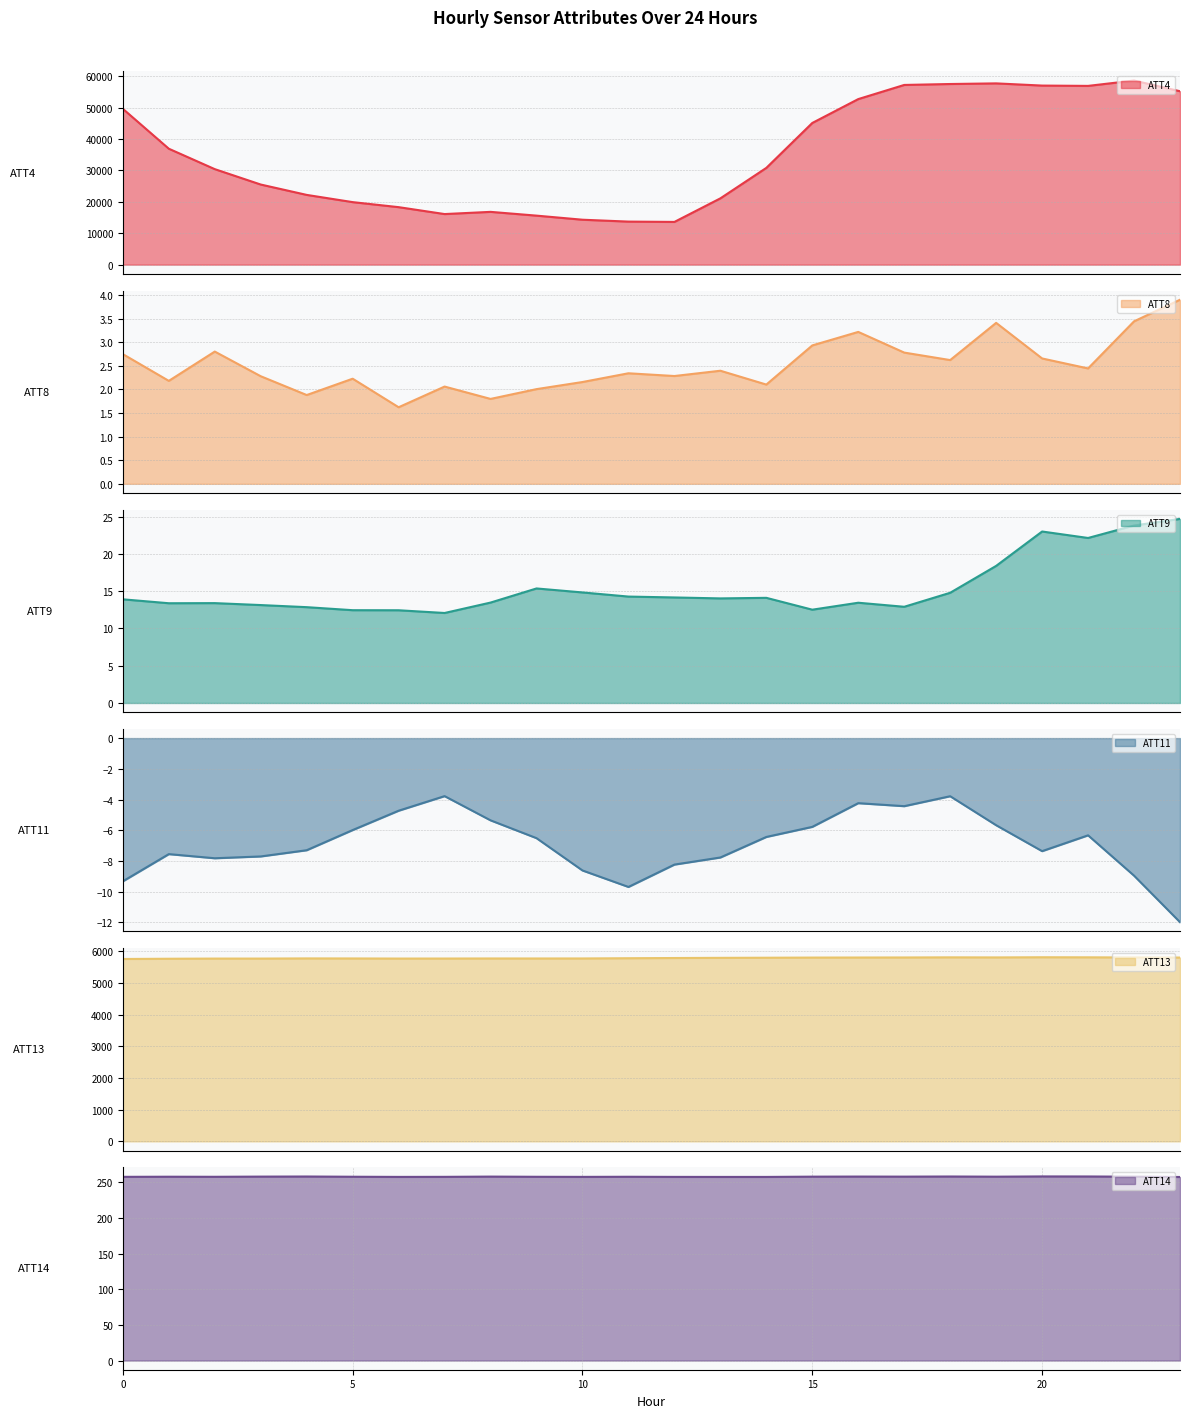

Rank the categories by ATT13 value from lowest to highest.

0, 1, 2, 3, 6, 7, 9, 8, 10, 5, 4, 11, 12, 13, 14, 15, 23, 16, 22, 17, 19, 18, 21, 20